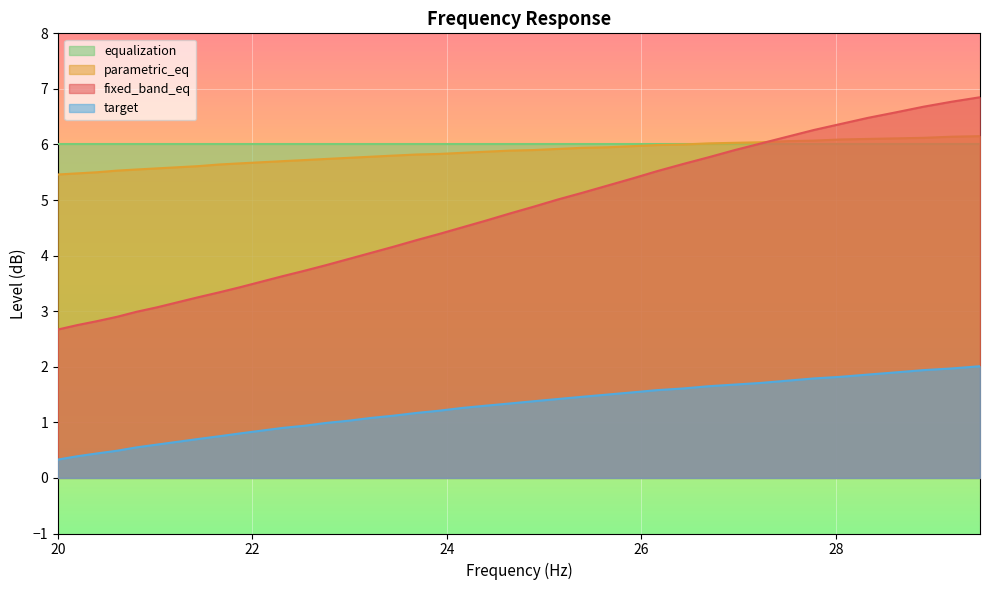

What is the greatest value displayed?

6.8